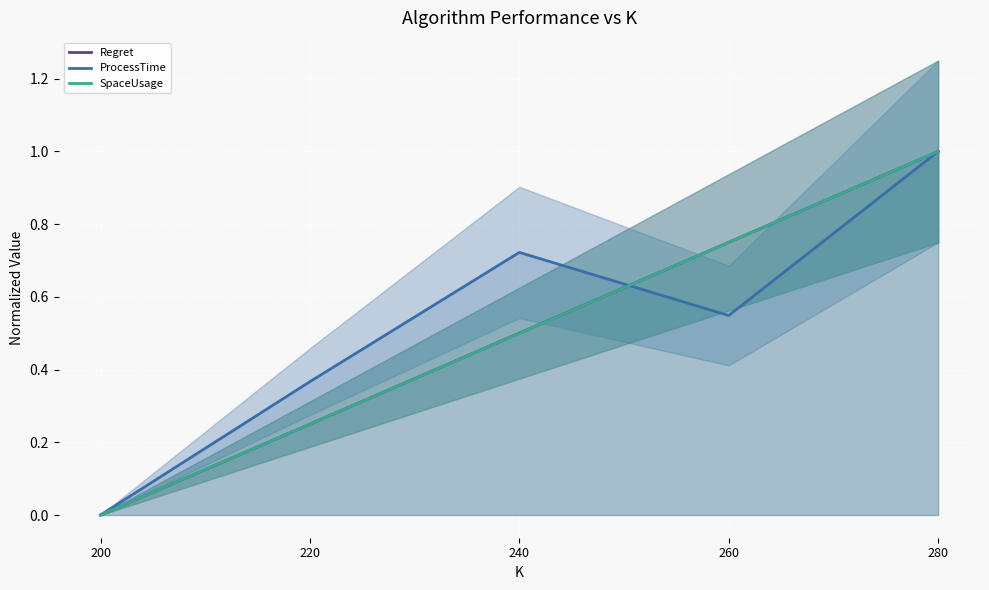

Which has a higher value, 220 or 260?

260